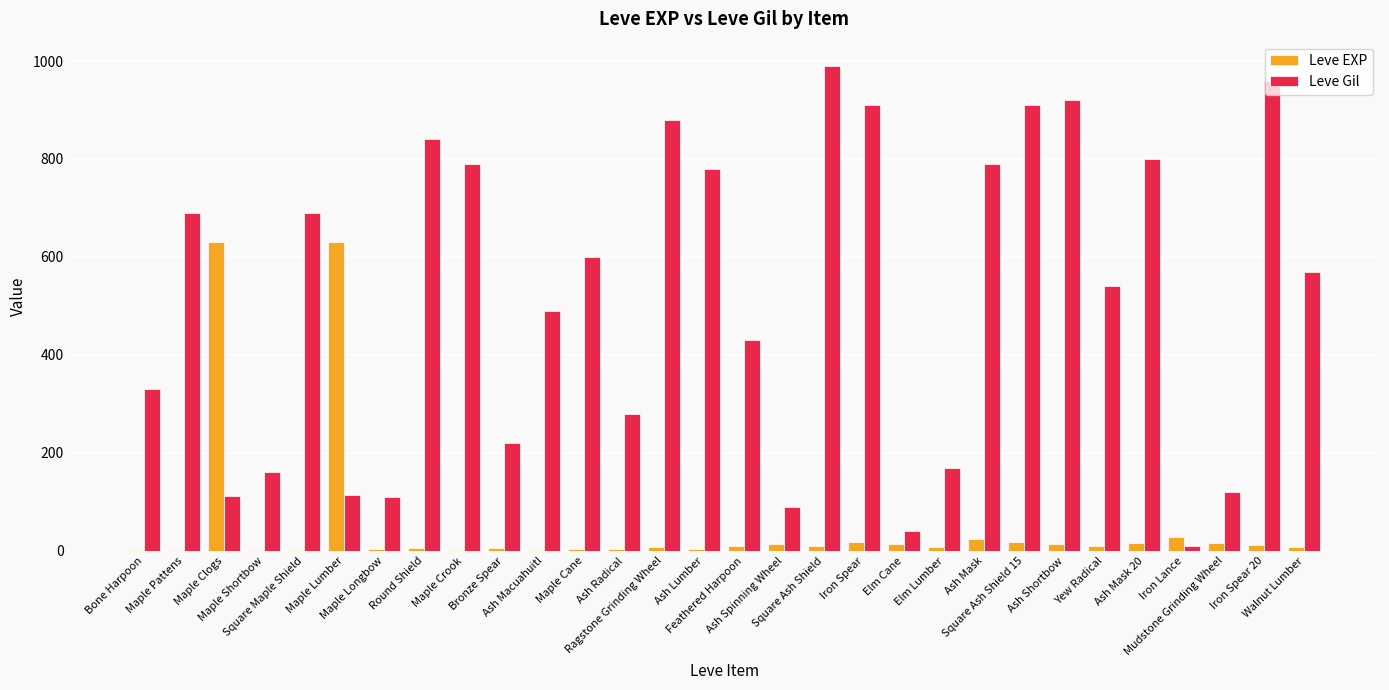

How many groups of bars are there?

30